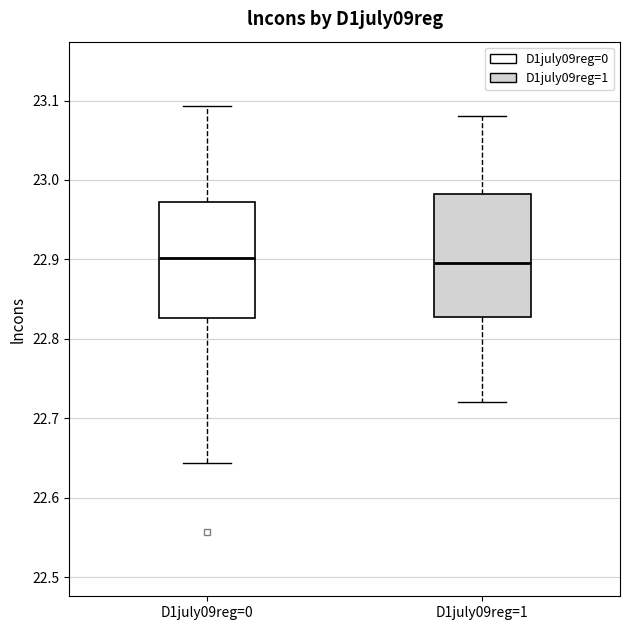

Reading left to right, read every box against the y-axis: the position of its median line, the range the box covers, and the ends of its whiskers. The values are not printed on the chart, so give them approximately, as read against the axis.

D1july09reg=0: median 22.90, box 22.83 to 22.97, whiskers 22.64 to 23.09
D1july09reg=1: median 22.90, box 22.83 to 22.98, whiskers 22.72 to 23.08